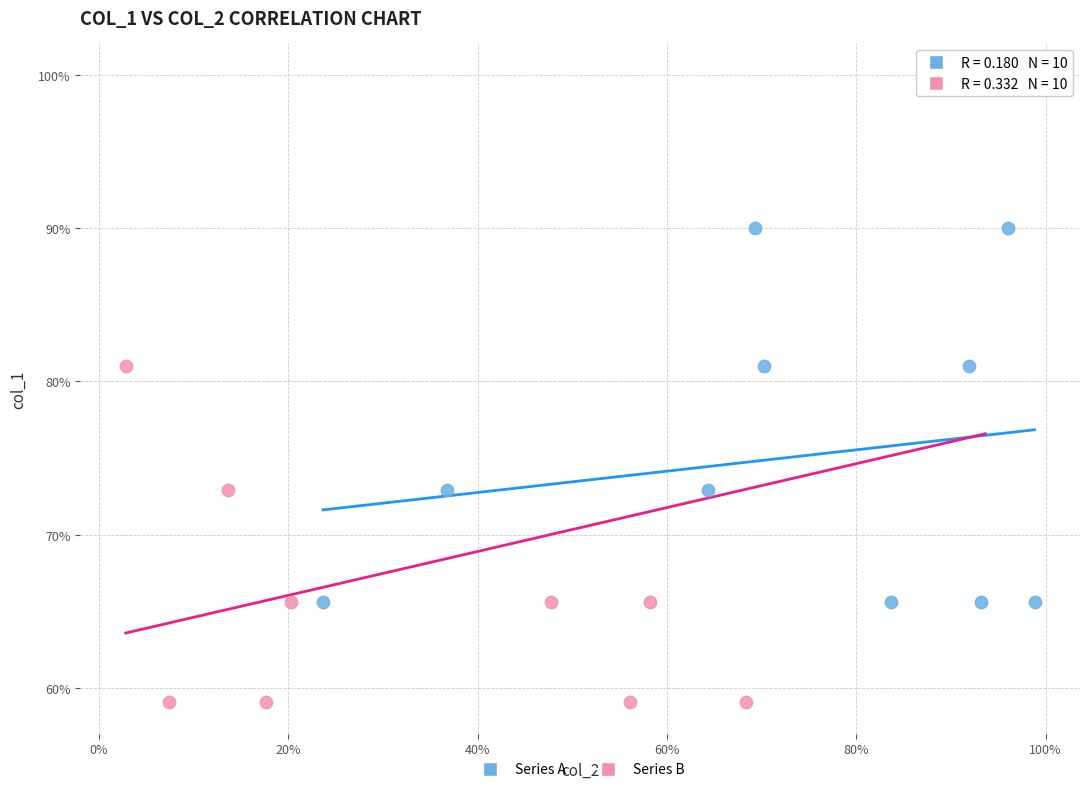

Which series reaches the minimum Y coordinate?

Series B